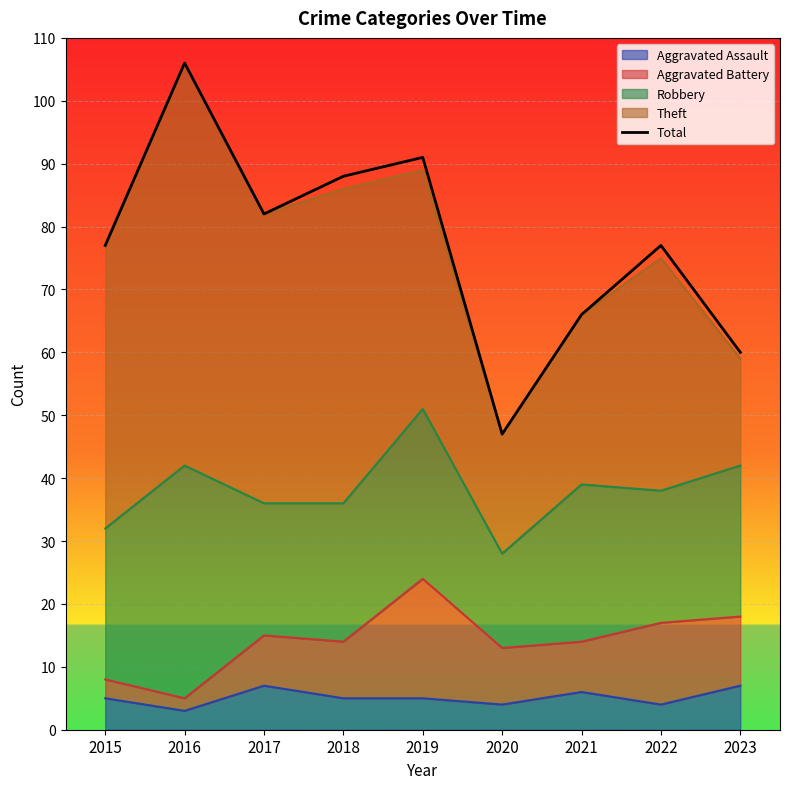

List the labels in order of value, largest first.

2016, 2019, 2018, 2017, 2015, 2022, 2021, 2023, 2020